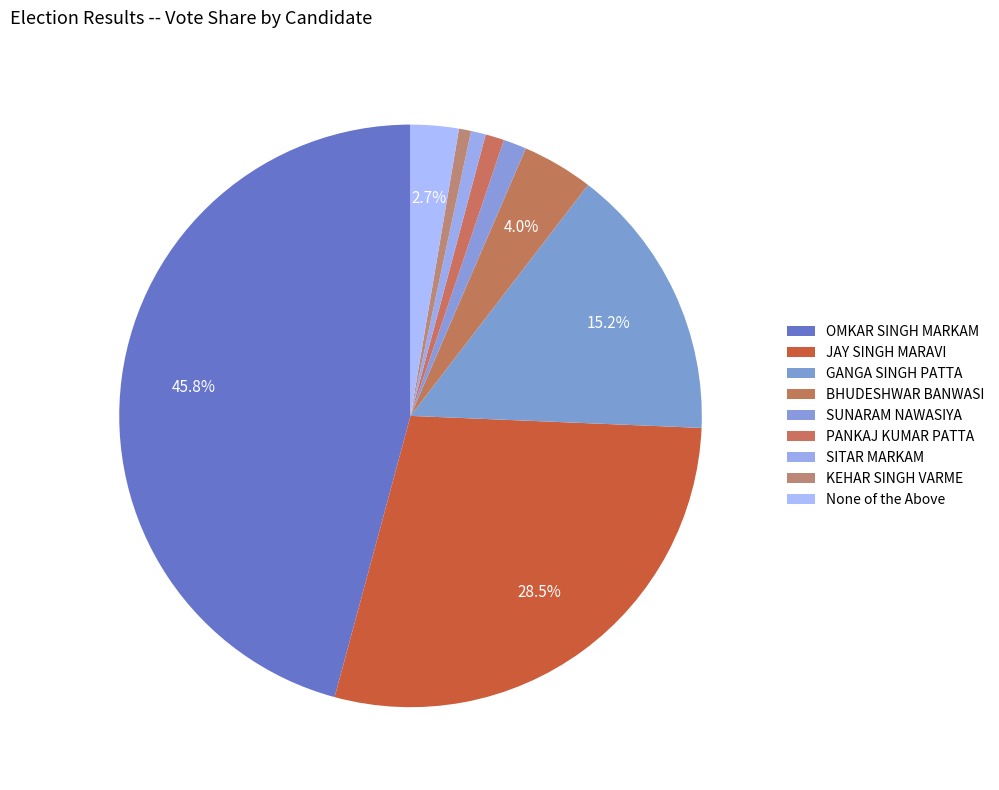

True or false: GANGA SINGH PATTA accounts for 15% of the total.

True